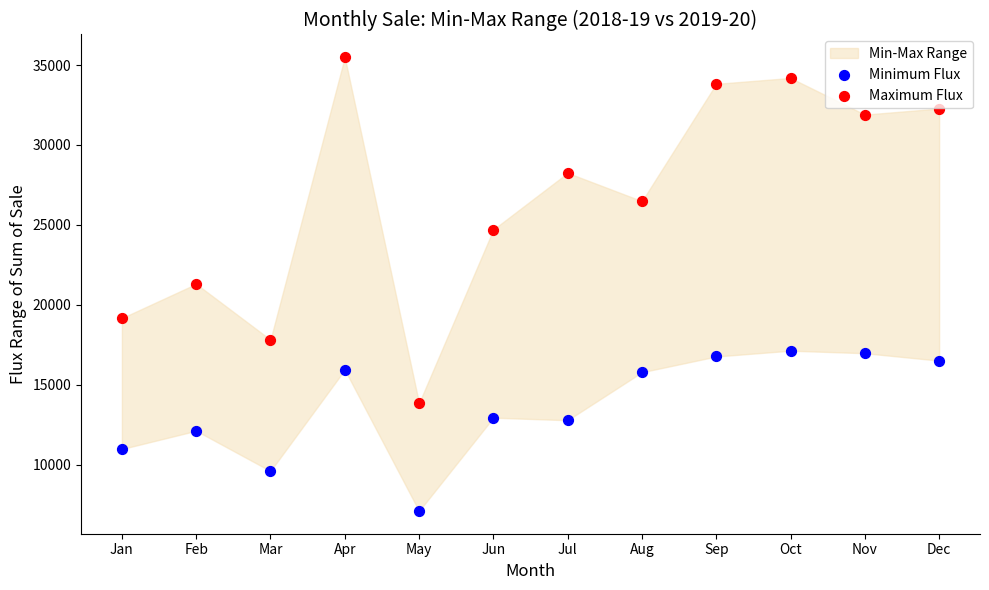

At how many categories does at least one series exceed 21613?

8